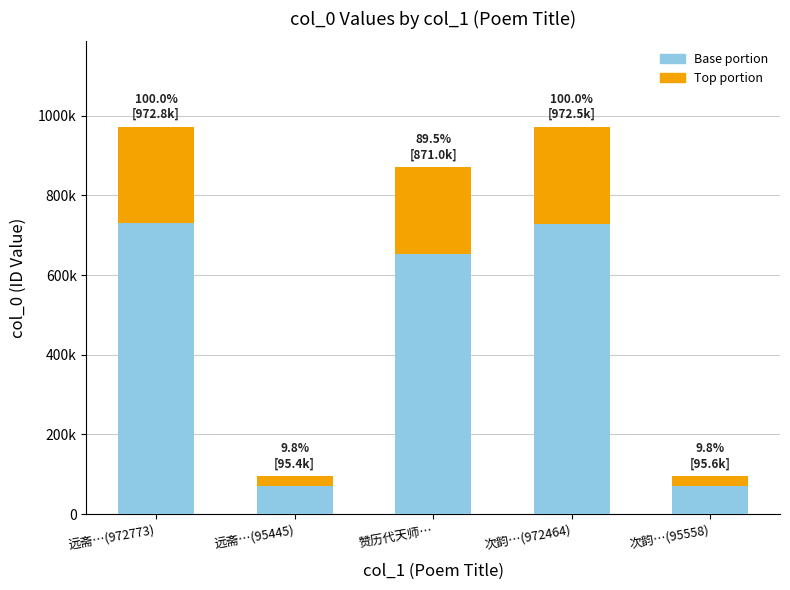

True or false: Base value has a value of 111117.3 at 远斋…(95445).

False